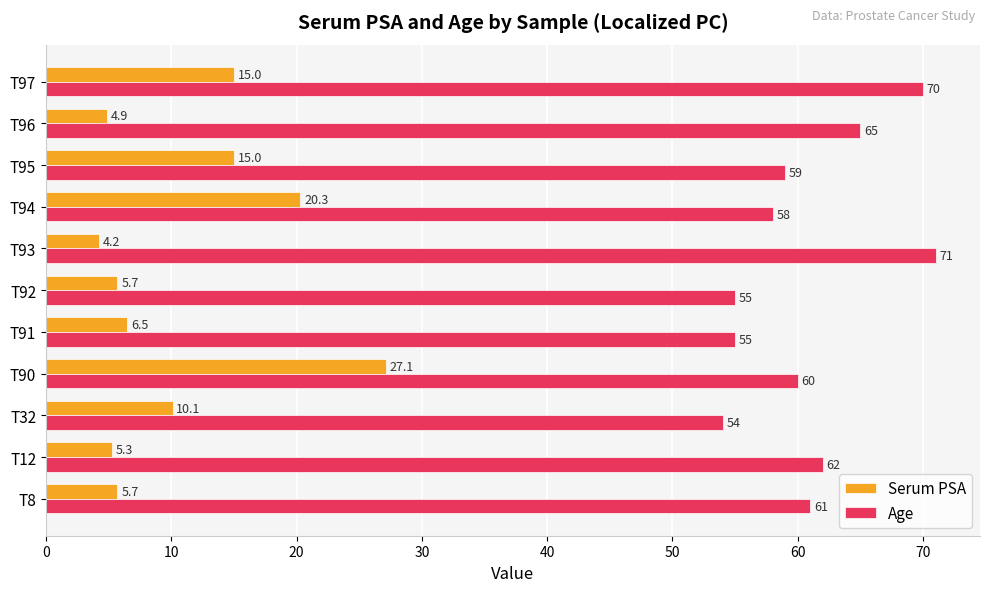

True or false: Age has a value of 15.1 at T12.

False